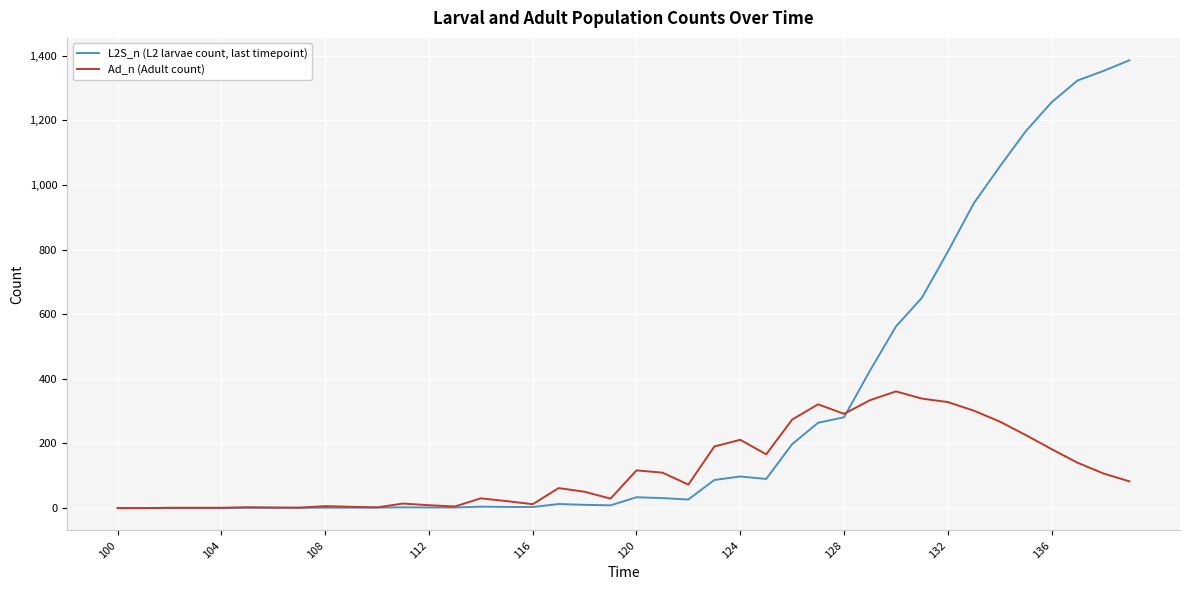

Which series has the largest total across all categories?

L2S_n (L2 larvae count, last timepoint)